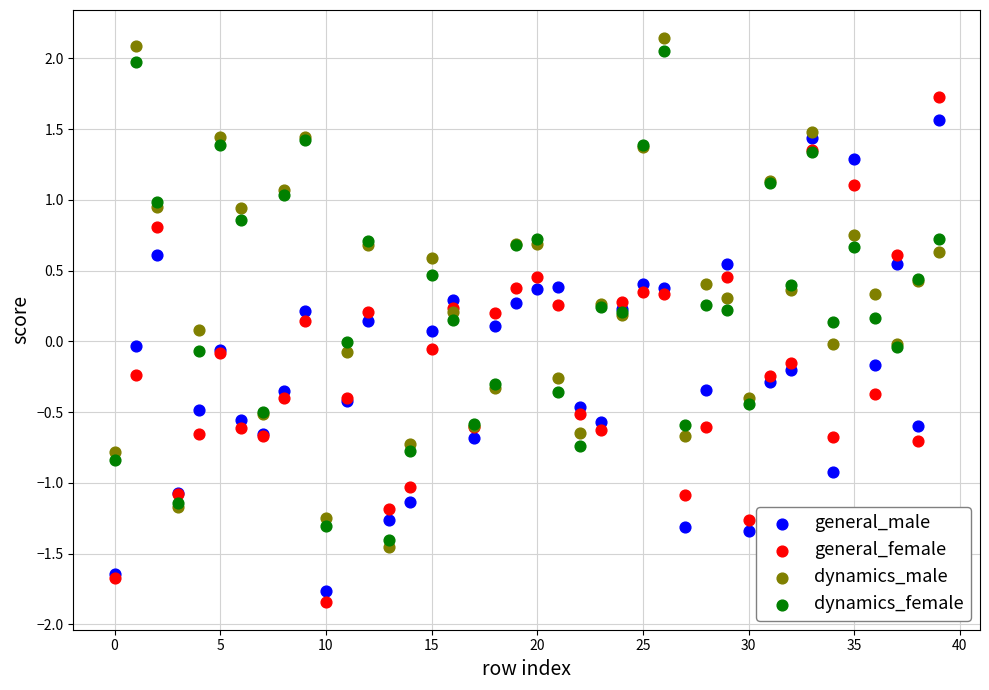

What are all the series names shown in the legend?

general_male, general_female, dynamics_male, dynamics_female